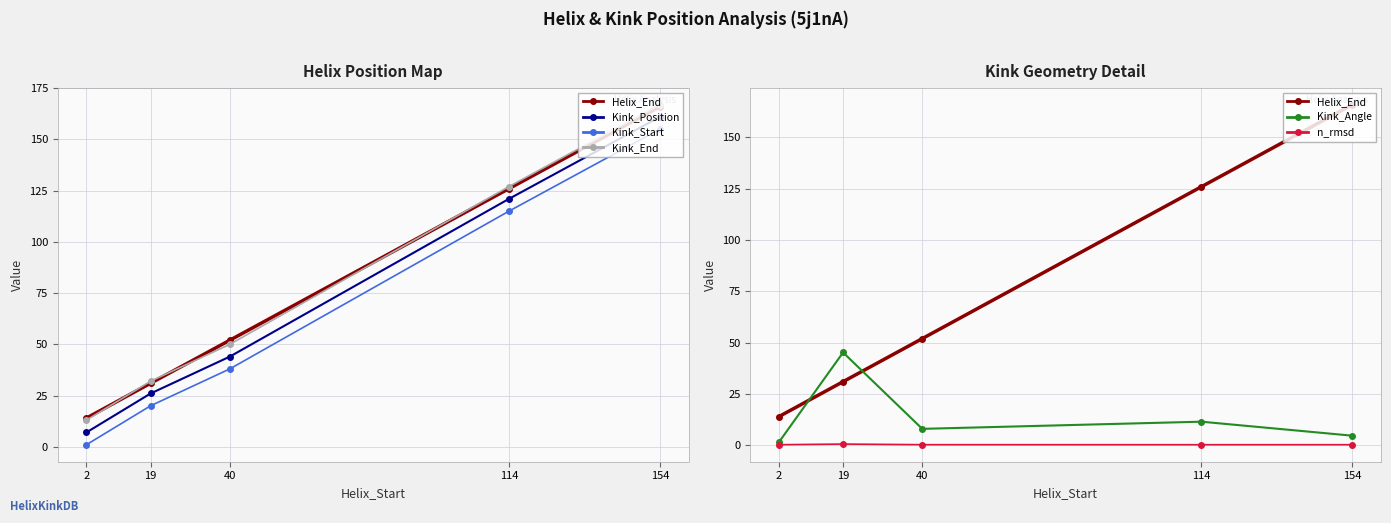

Which series has the largest range (max minus min)?

Kink_Position